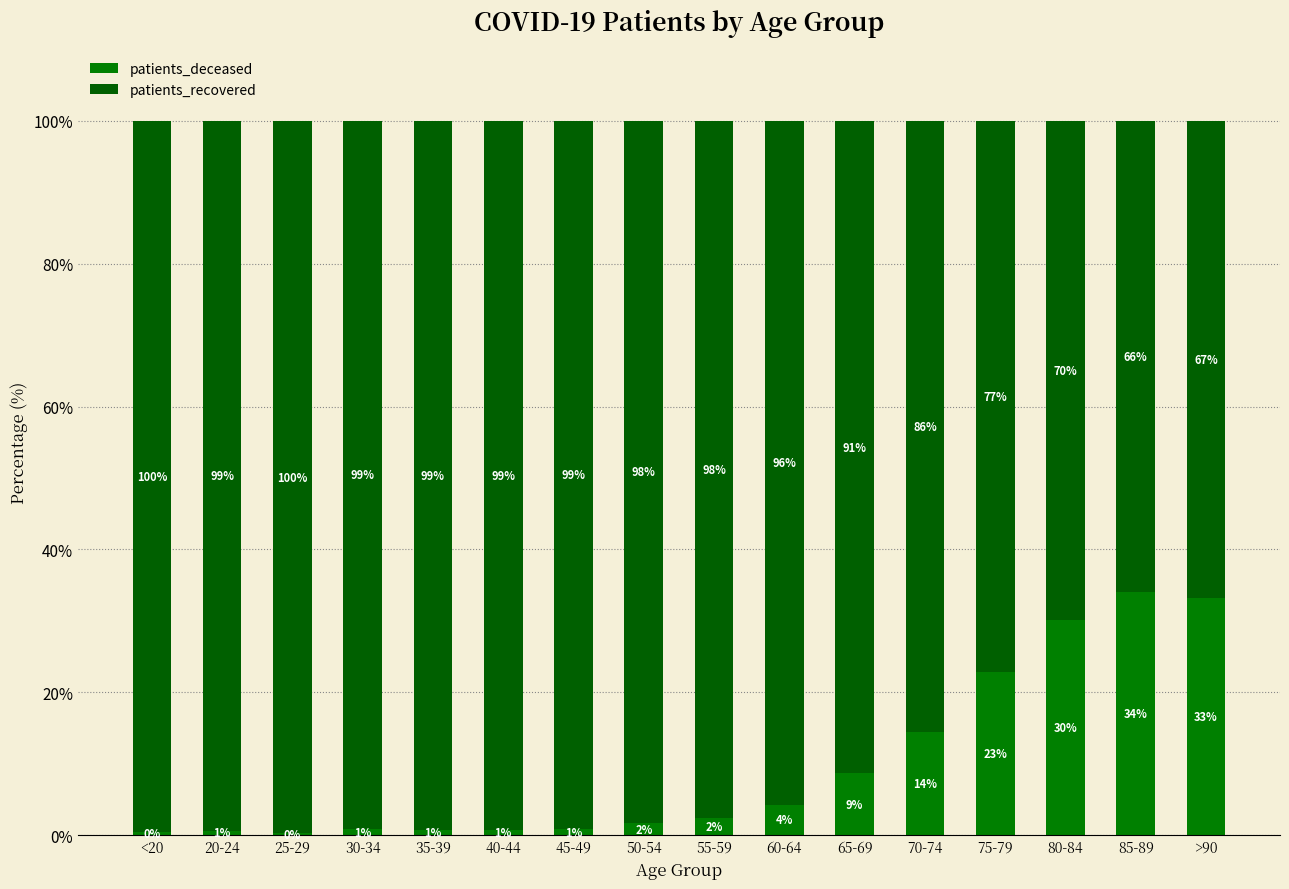

Does the chart contain stacked bars?

Yes